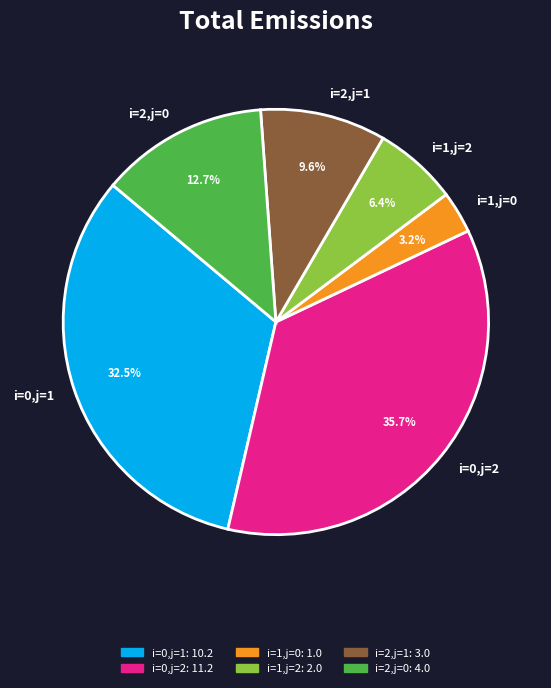

Which slice is the largest?

i=0,j=2